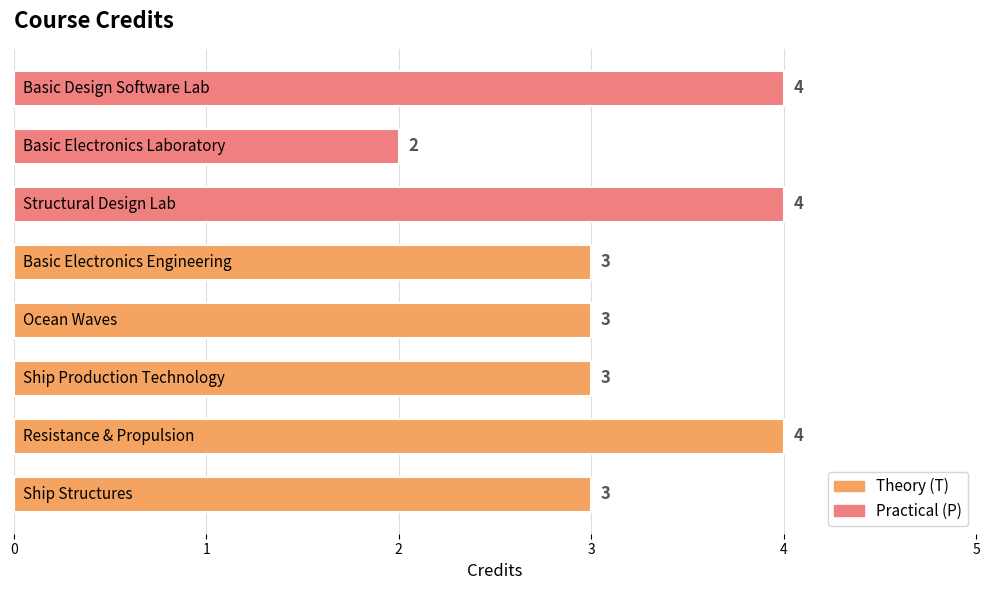

What is the maximum value shown in the chart?

4